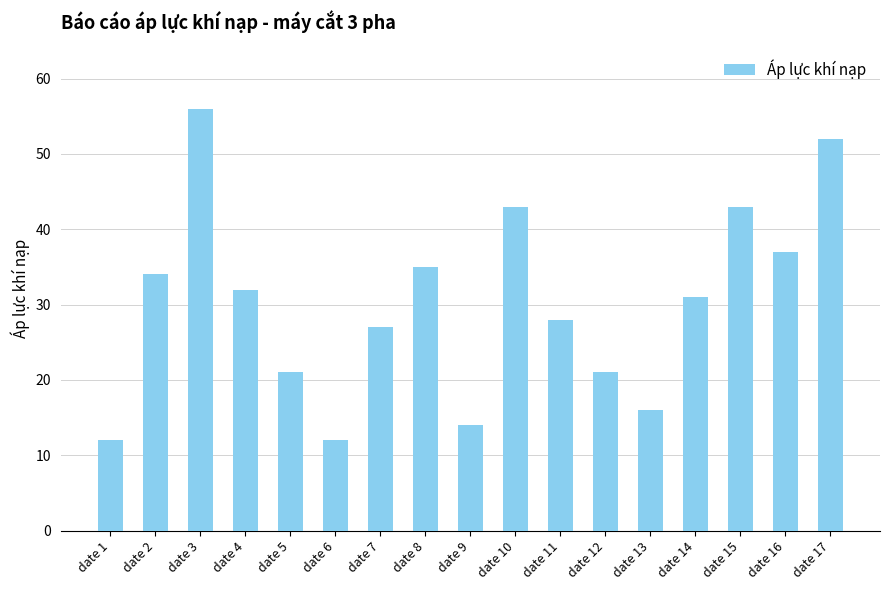

True or false: the data shows 17 at date 11.

False